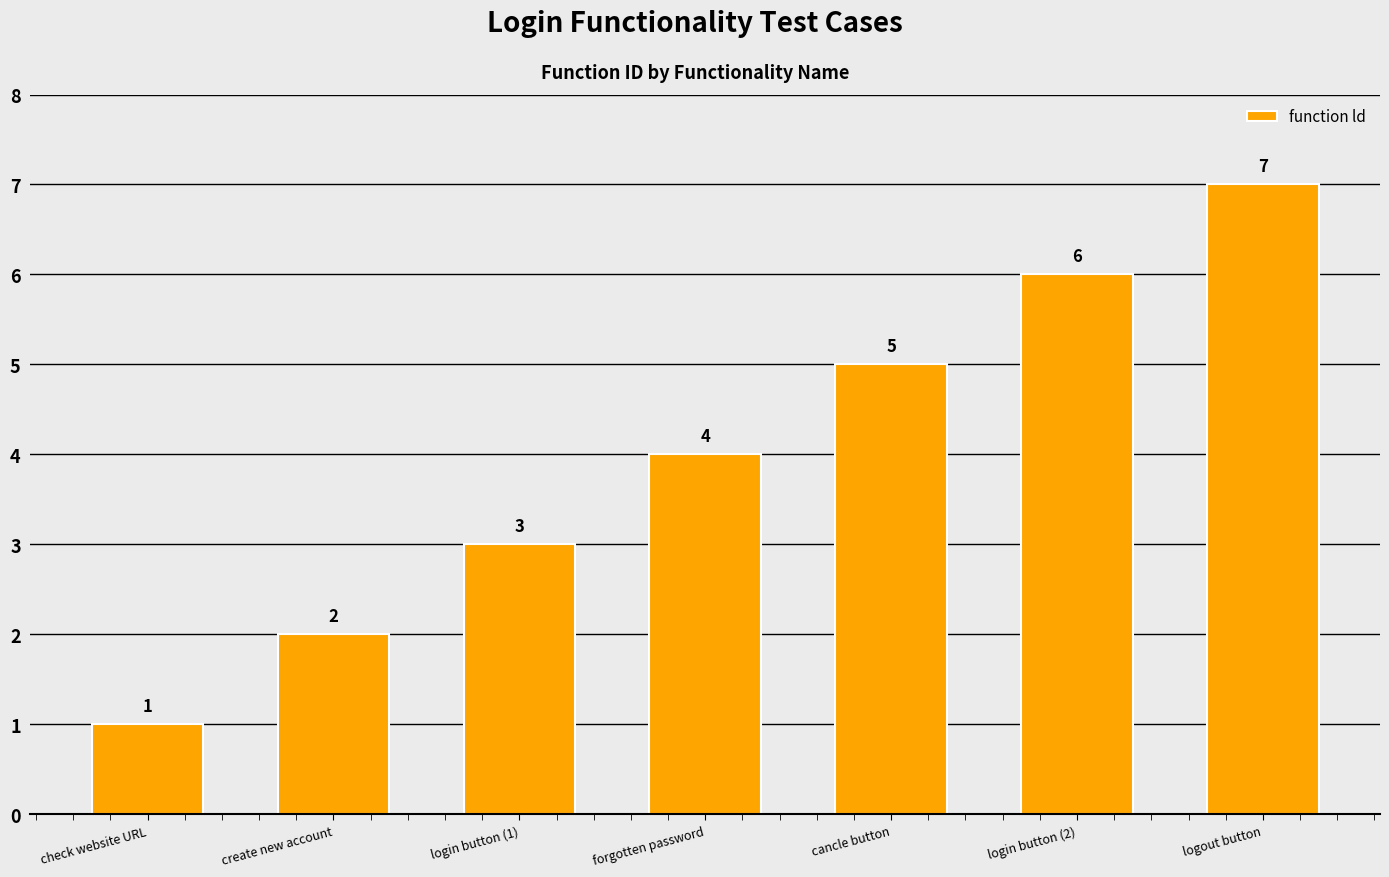

What is the sum of the values at create new account and check website URL?

3